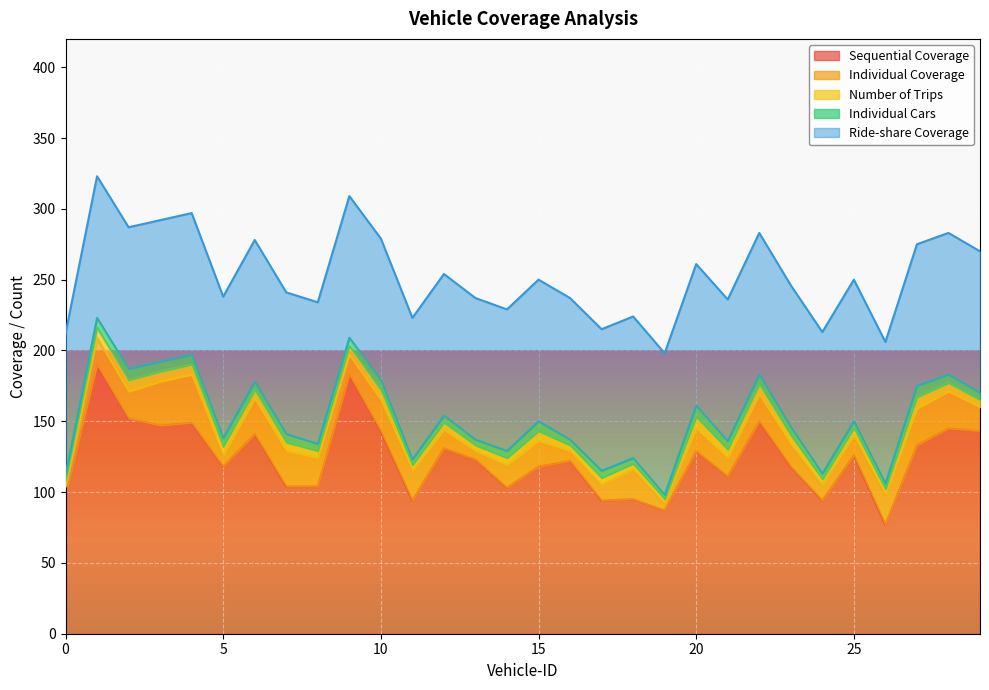

Between 19 and 20, which series saw the biggest shift?

Sequential Coverage